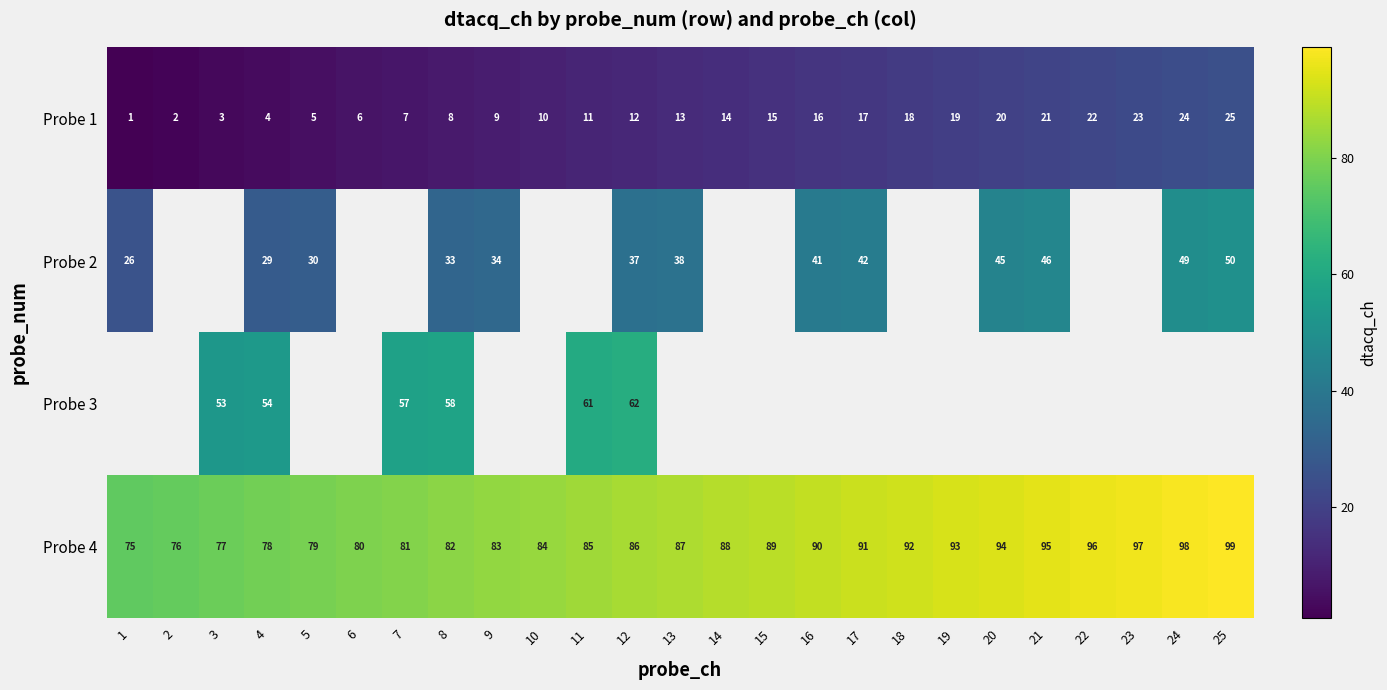

The value of Probe 1 at 17 is 4. True or false?

False